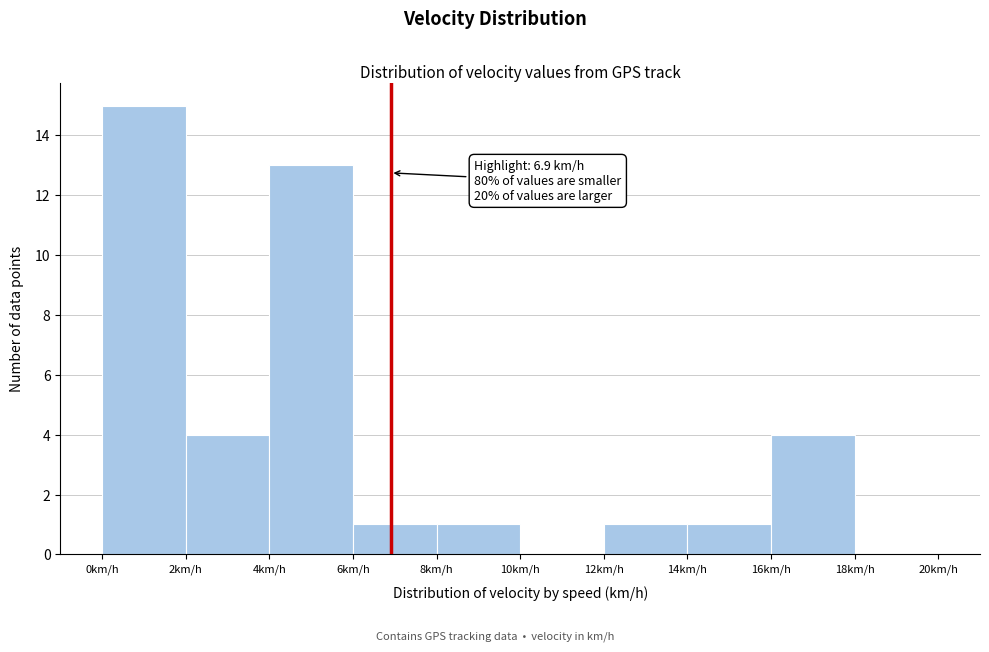

Over which range of the x-axis is the bar tallest?

0 to 2